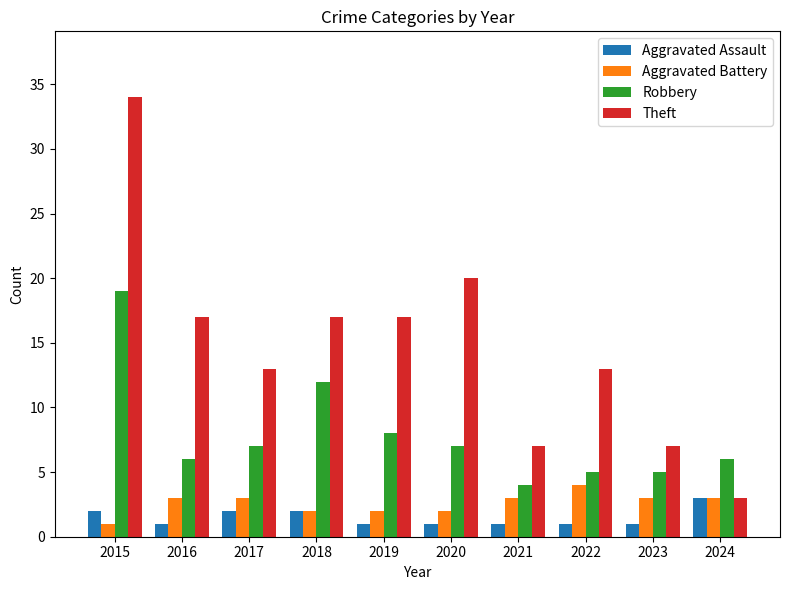

What is the minimum value for Aggravated Assault?

1